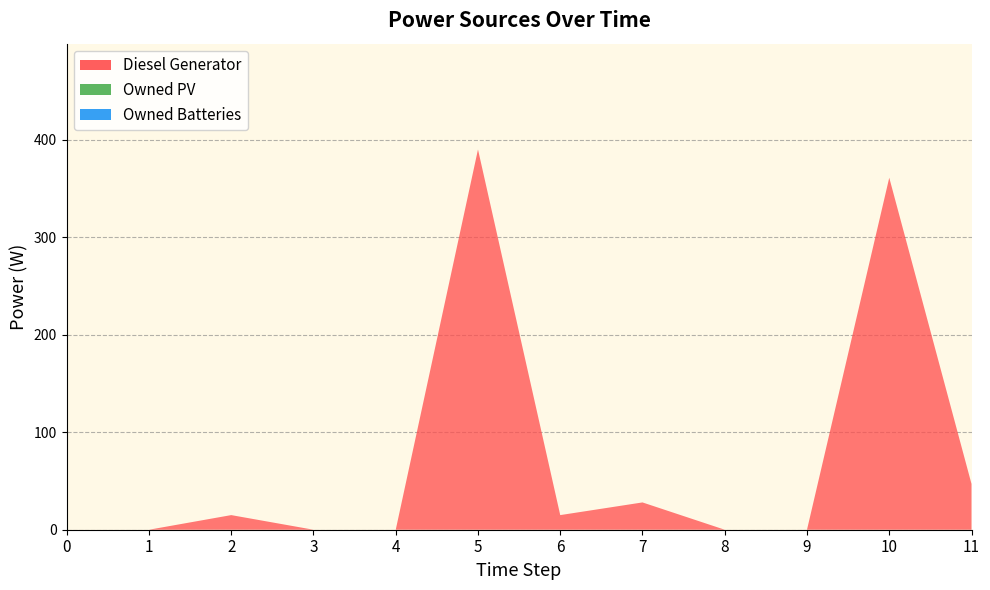

Reading right to left, transcribe all the data shown in this chart.

Diesel Generator: 47	361	0	0	28	15	390	0	0	15	0	0
Owned PV: 0	0	0	0	0	0	0	0	0	0	0	0
Owned Batteries: 0	0	0	0	0	0	0	0	0	0	0	0